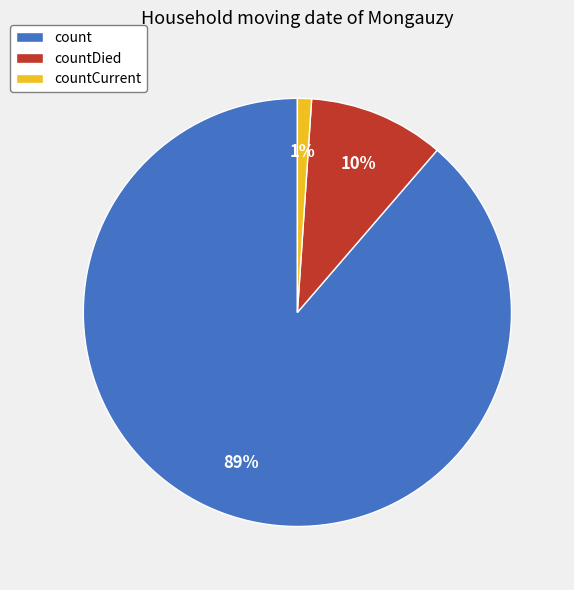

To the nearest percent, what is the combined percentage of count and countCurrent?

90%